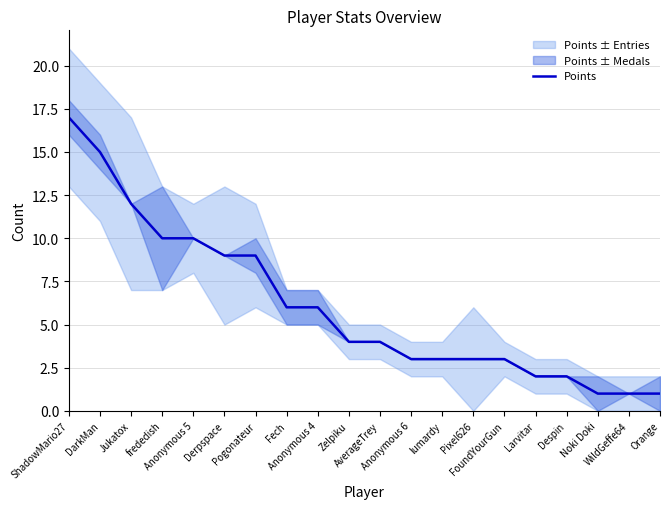

What is the approximate value at Jukatox?

12